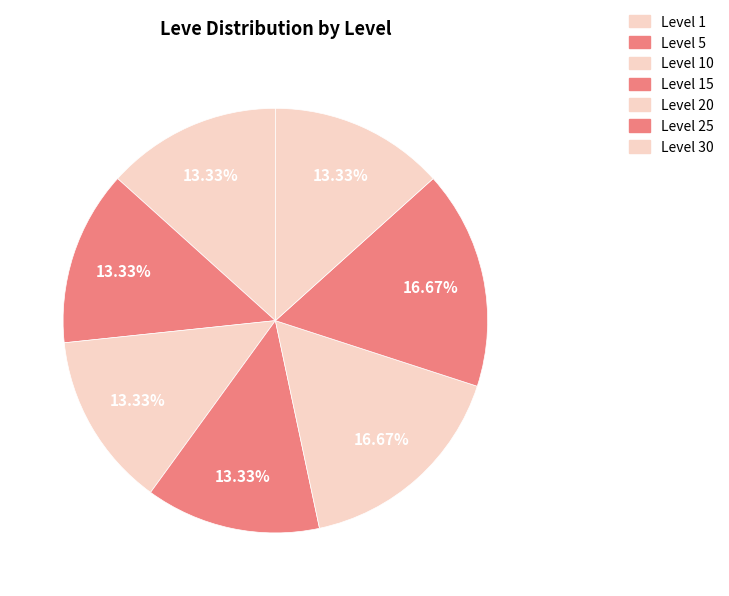

How many slices are in this pie chart?

7